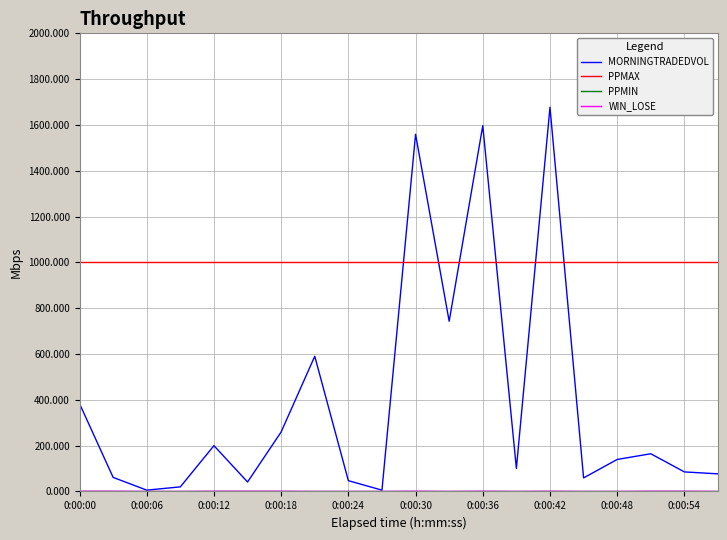

Which series has the largest range (max minus min)?

MORNINGTRADEDVOL